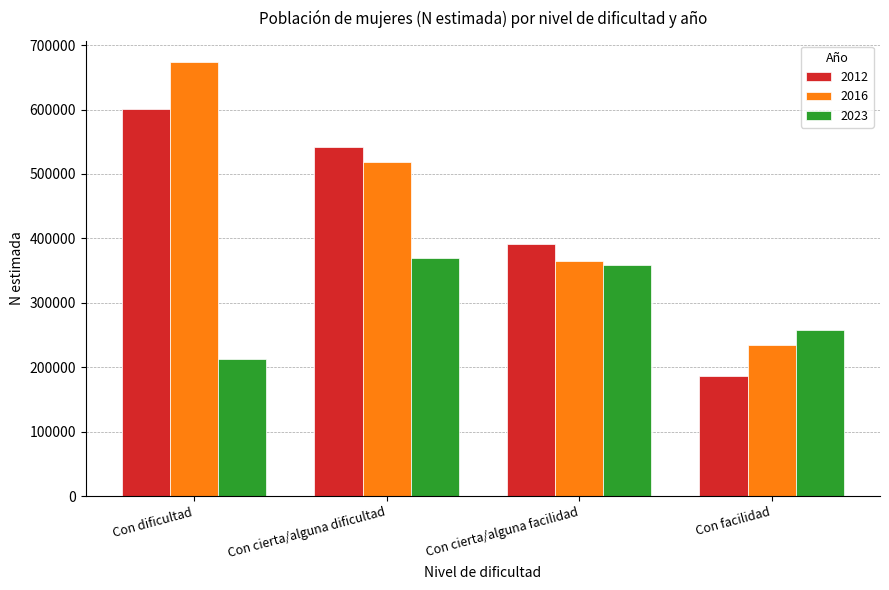

Which series has the widest spread of values?

2016